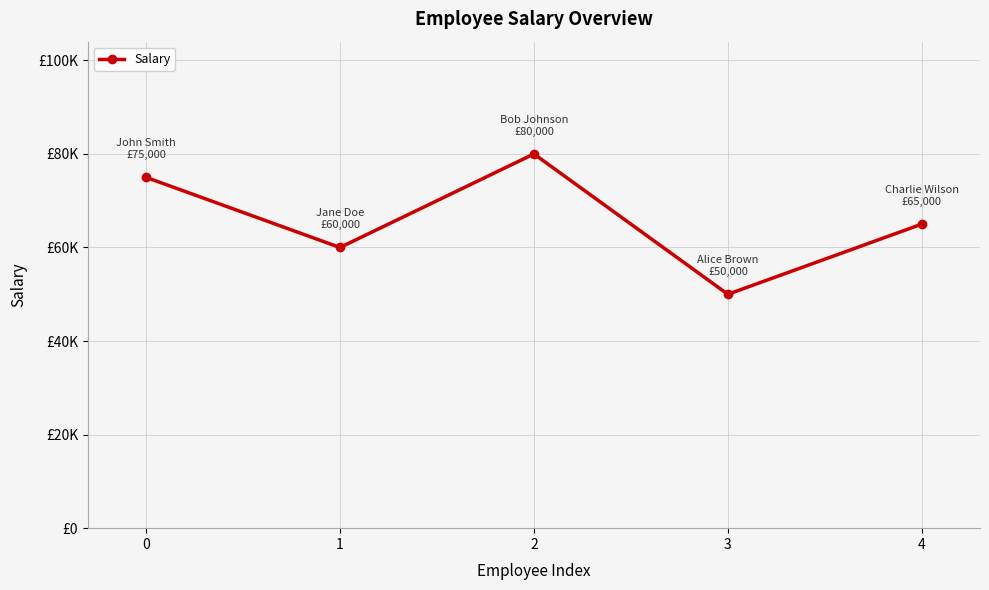

Does the chart have visible grid lines?

Yes